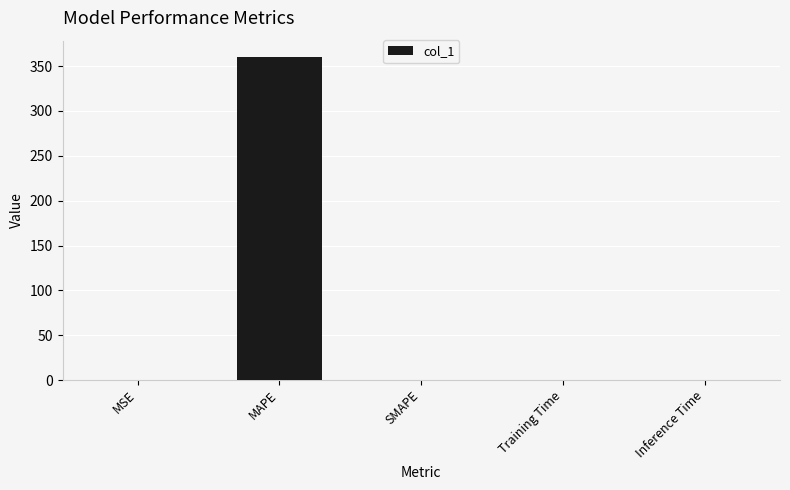

What is the greatest value displayed?

360.4